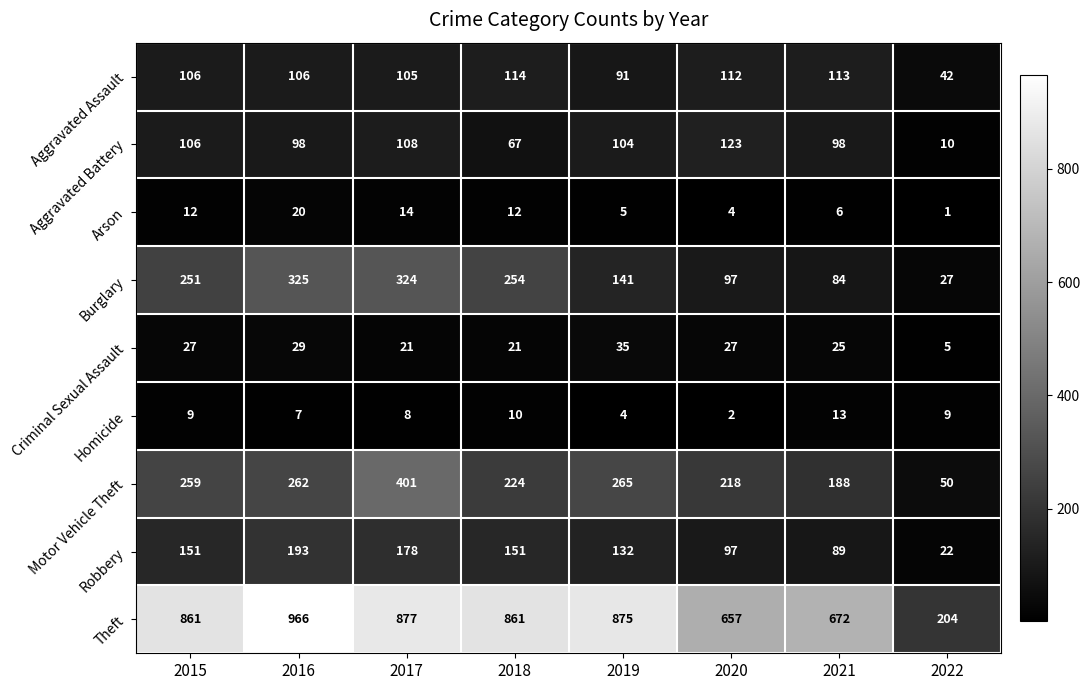

What is the minimum value for Aggravated Assault?

42